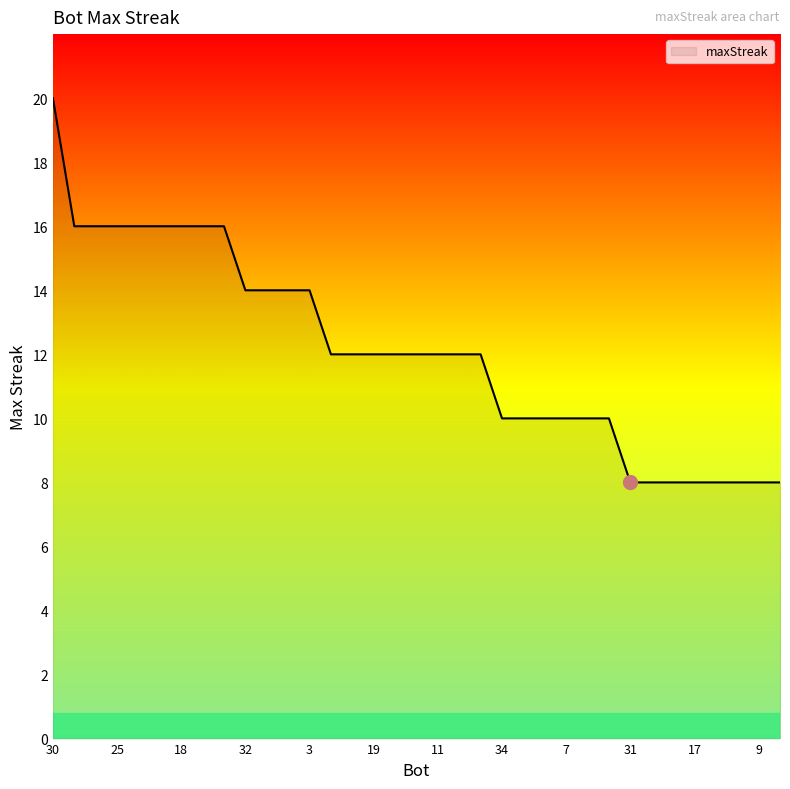

What is the difference between the maximum and minimum values?

12